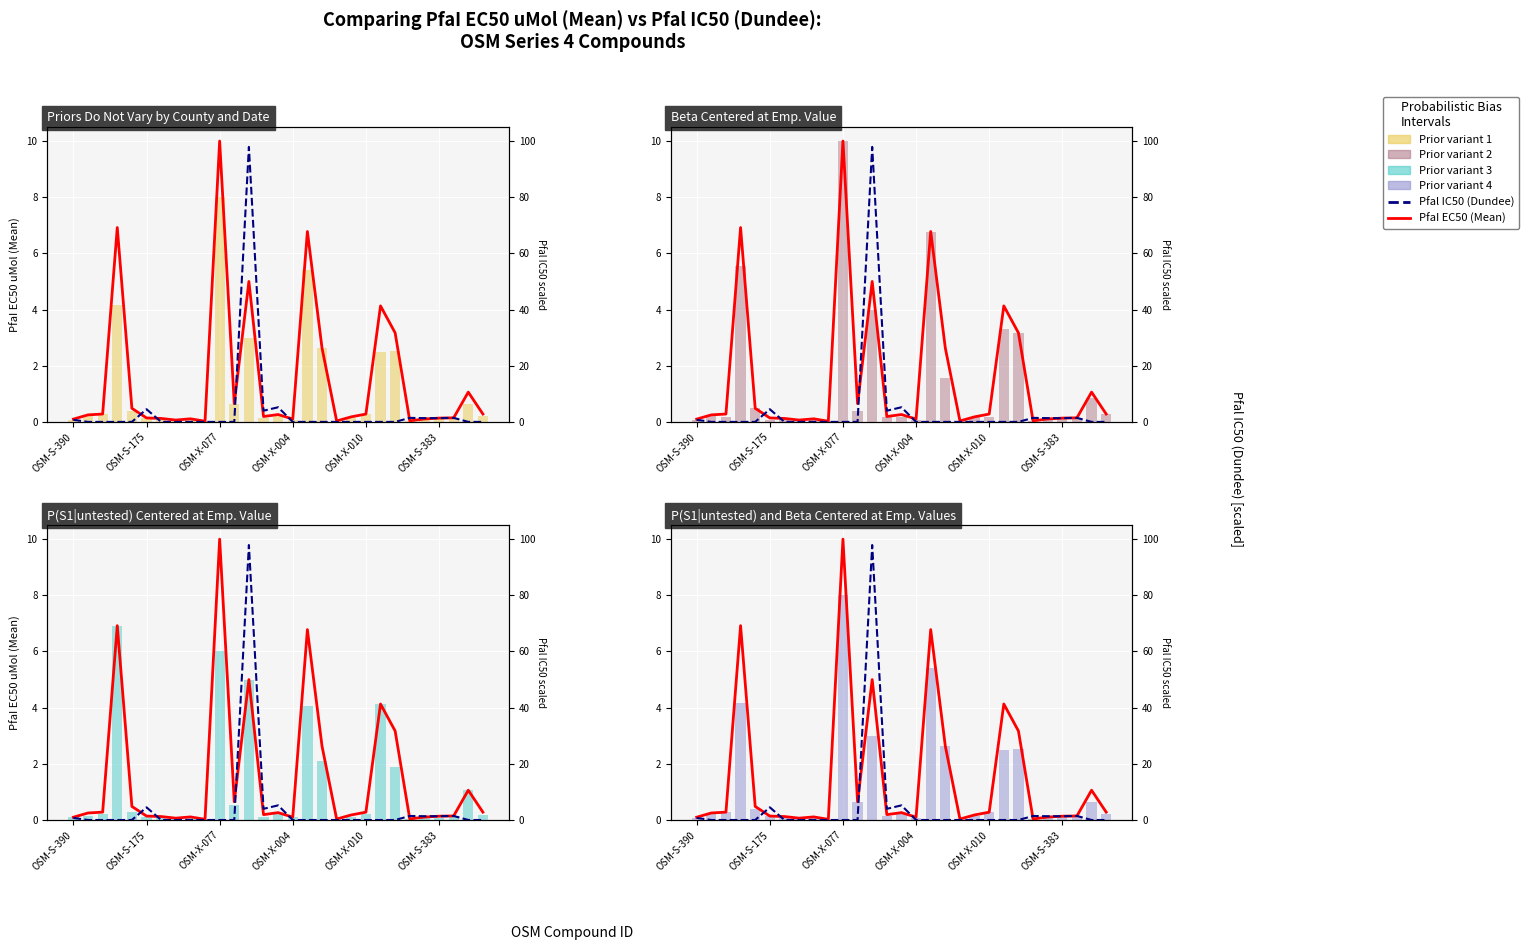

What is the sum of the PfaI EC50 (Mean) values at 8 and OSM-S-390?

0.2